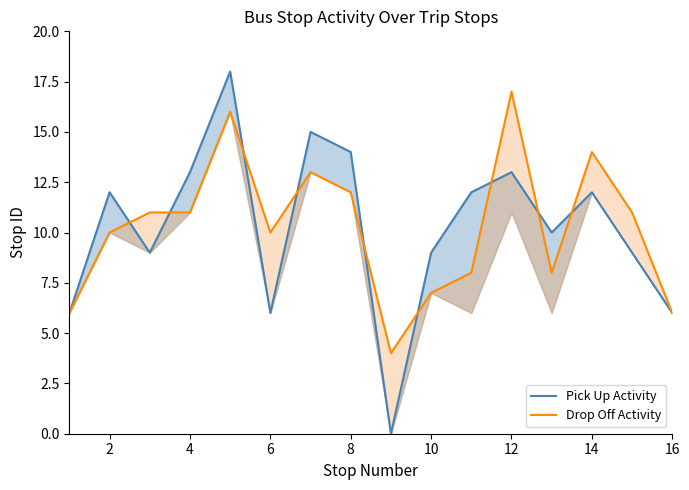

What are all the series names shown in the legend?

Pick Up Activity, Drop Off Activity